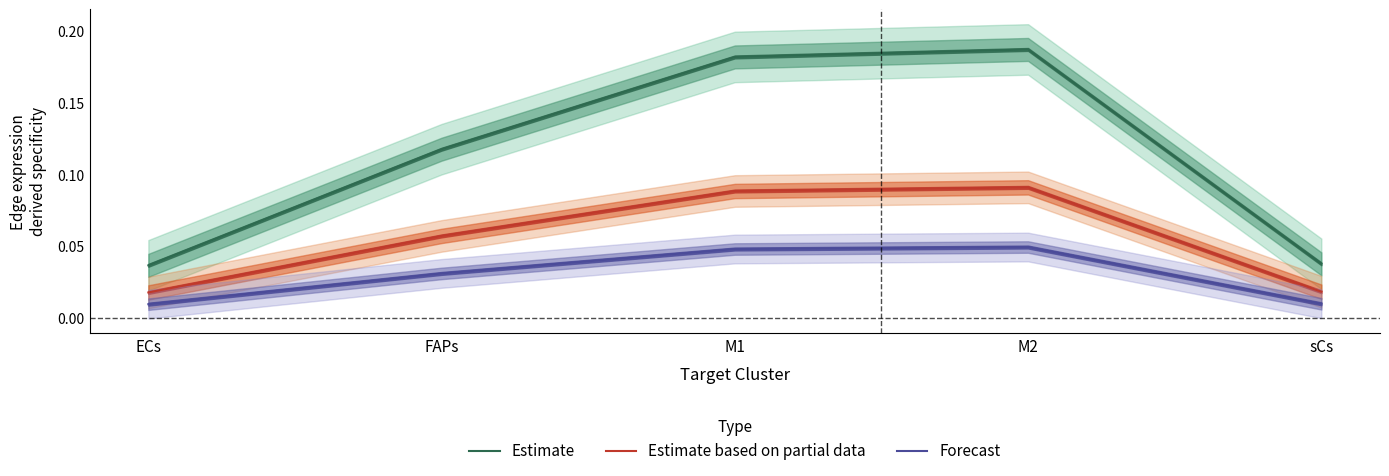

What are all the series names shown in the legend?

Estimate, Estimate based on partial data, Forecast